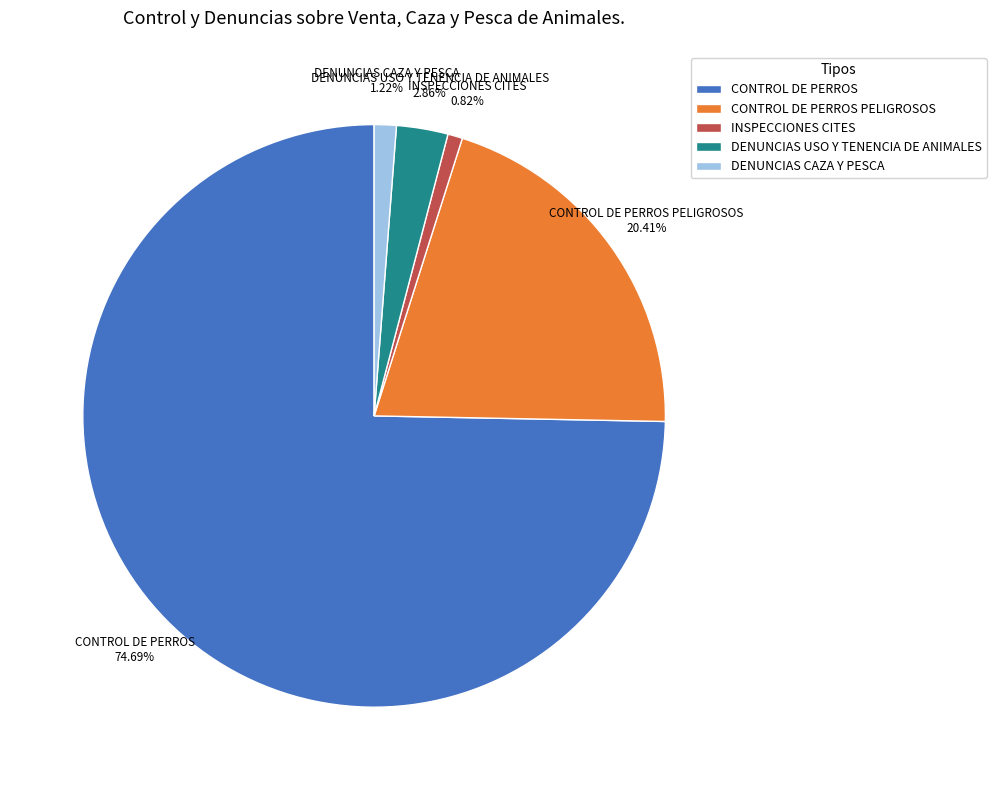

What is the largest slice in the pie chart?

CONTROL DE PERROS